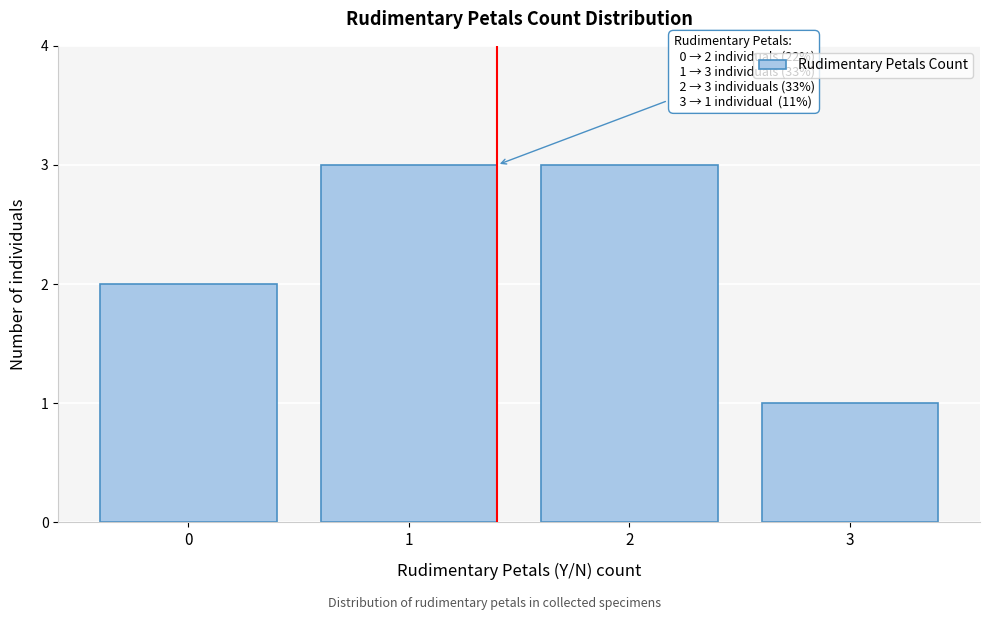

Reading right to left, extract all data points from this chart.

1	3	3	2